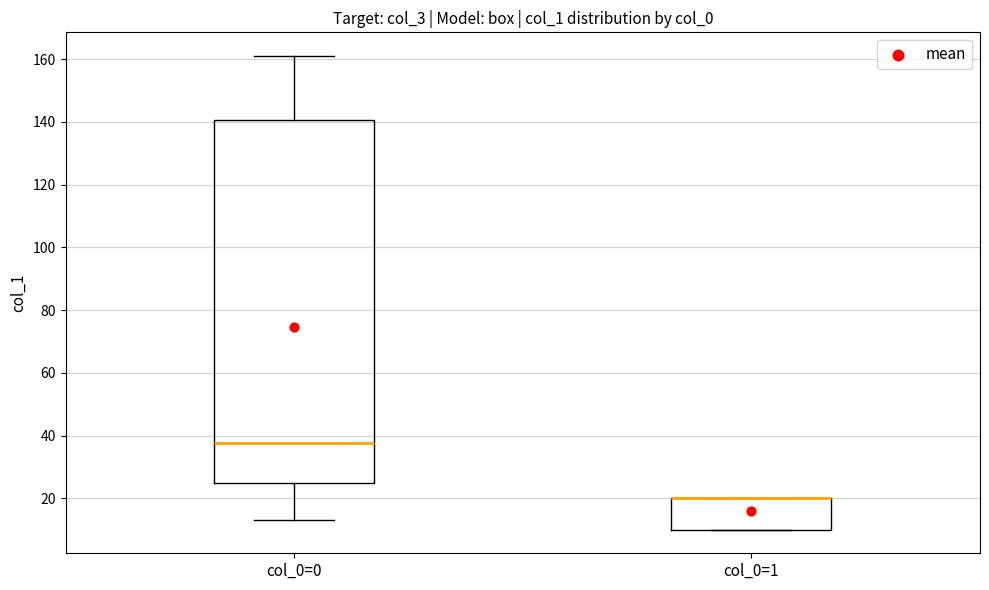

Where does the lower whisker of the box for col_0=0 end on the y-axis? The values are not printed on the chart, so give them approximately, as read against the axis.

14